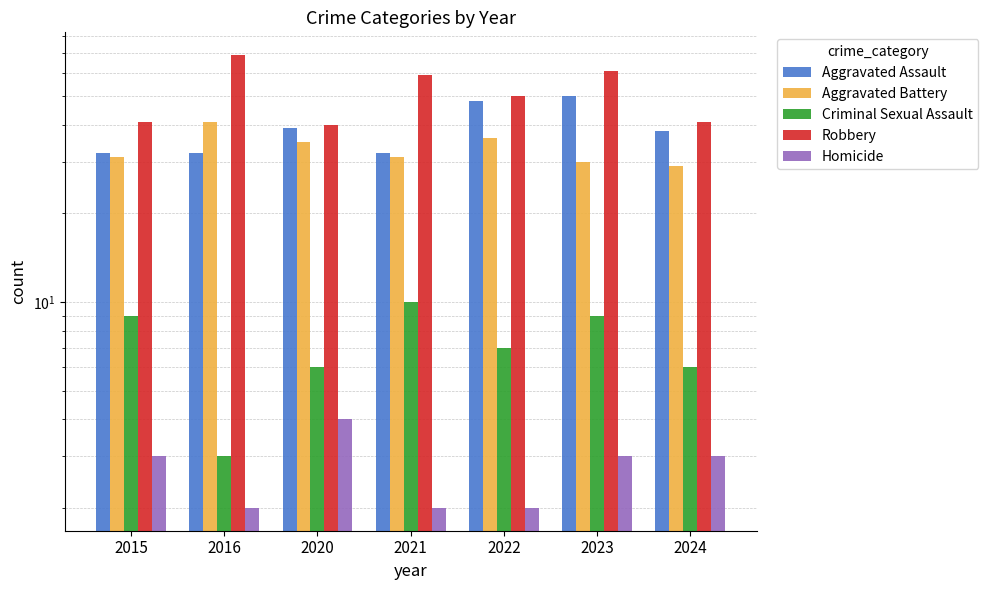

At which category is the sum across all series the highest?

2023